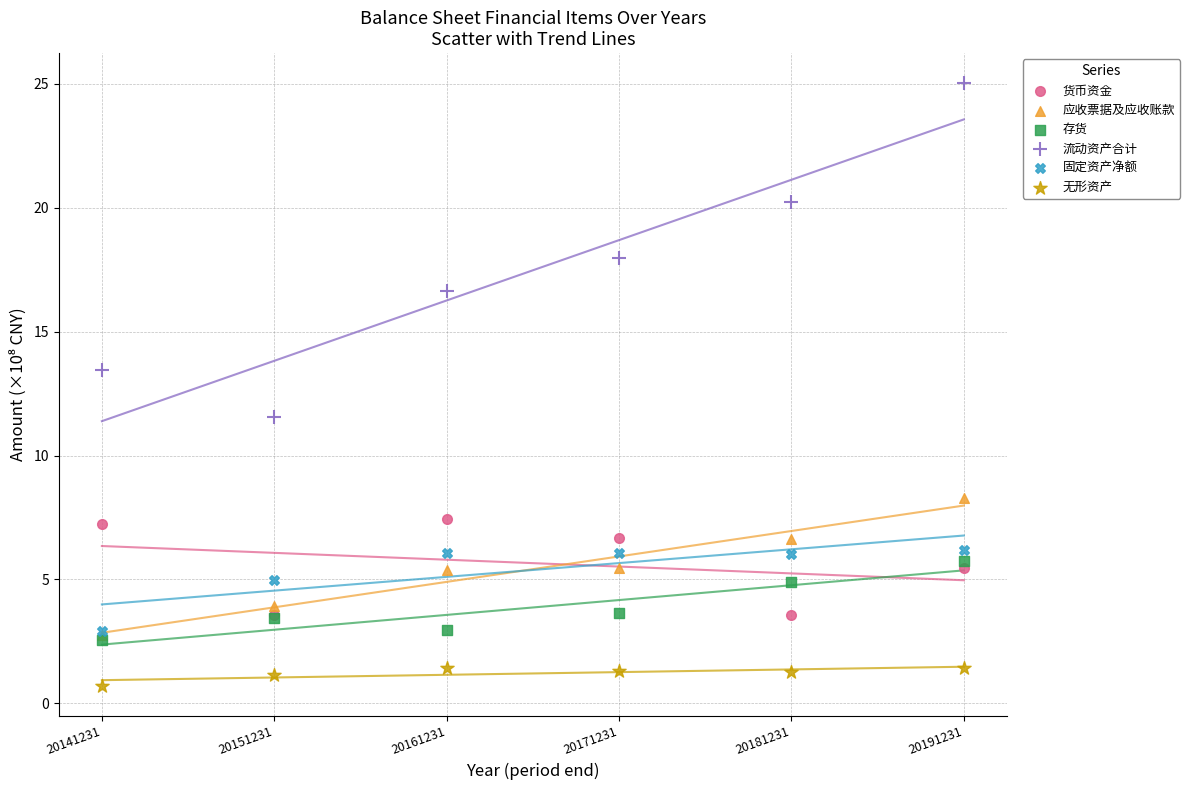

Which series reaches the minimum Y coordinate?

无形资产